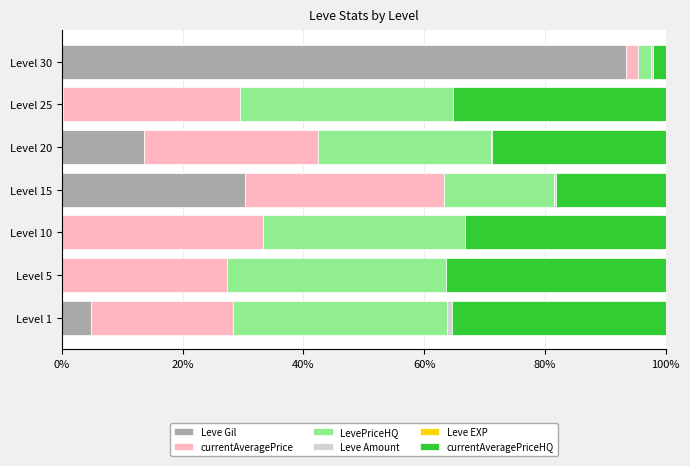

What is the highest value of the Leve Gil series?

93.4